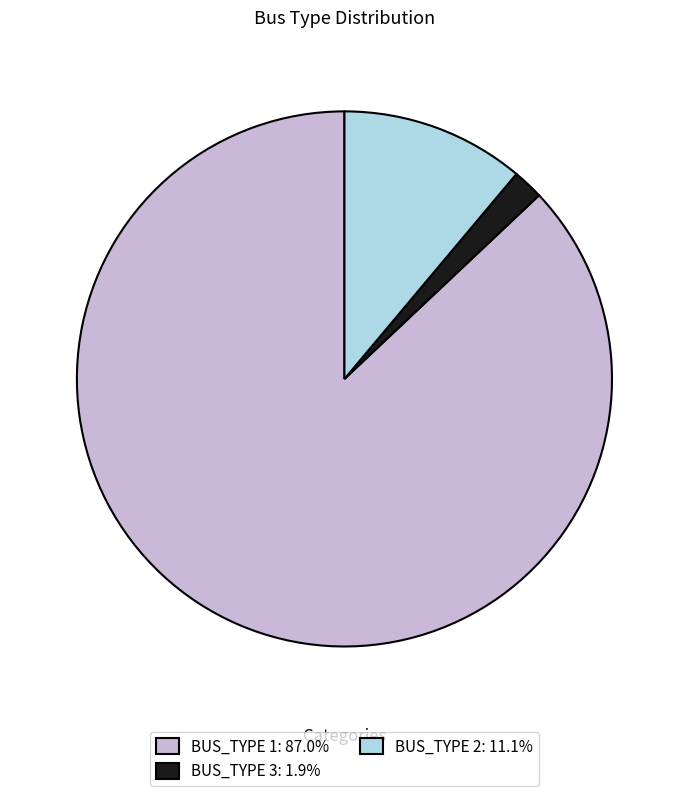

The BUS_TYPE 2 slice represents 11% of the pie. True or false?

True